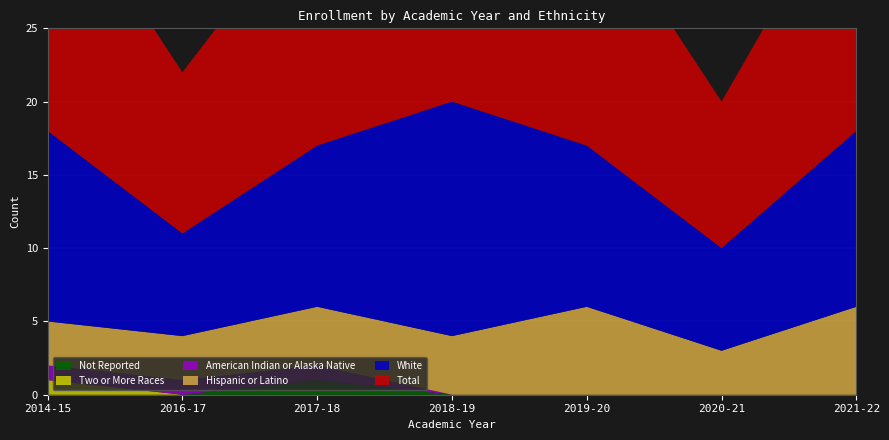

Reading right to left, list all the values displayed in this chart.

Total: 18	10	17	20	17	11	18
White: 12	7	11	16	11	7	13
Hispanic or Latino: 6	3	6	4	4	3	3
American Indian or Alaska Native: 0	0	0	0	1	1	1
Two or More Races: 0	0	0	0	0	0	1
Not Reported: 0	0	0	0	1	0	0